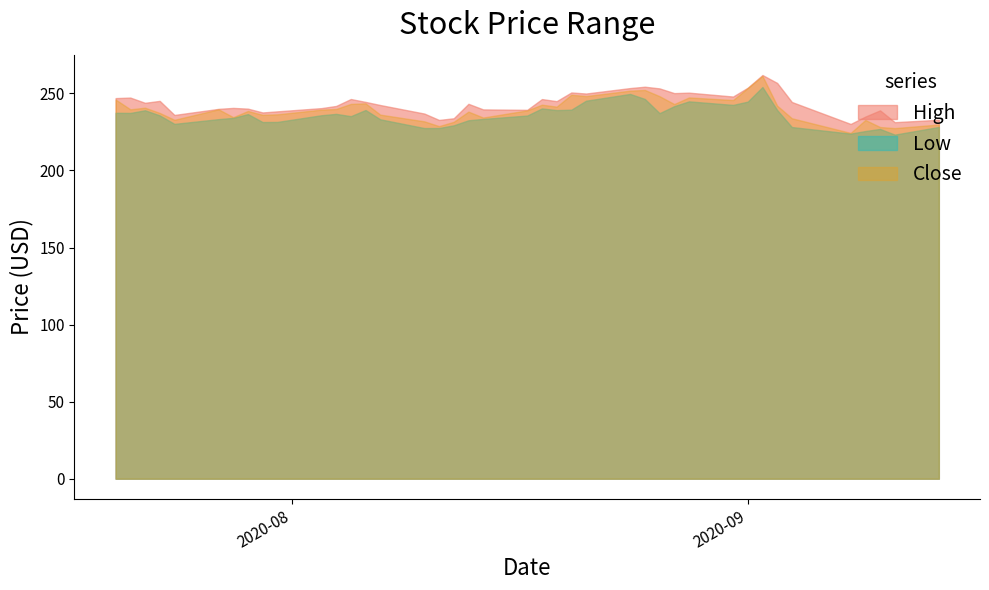

The value of High at 27 is 71.8. True or false?

False